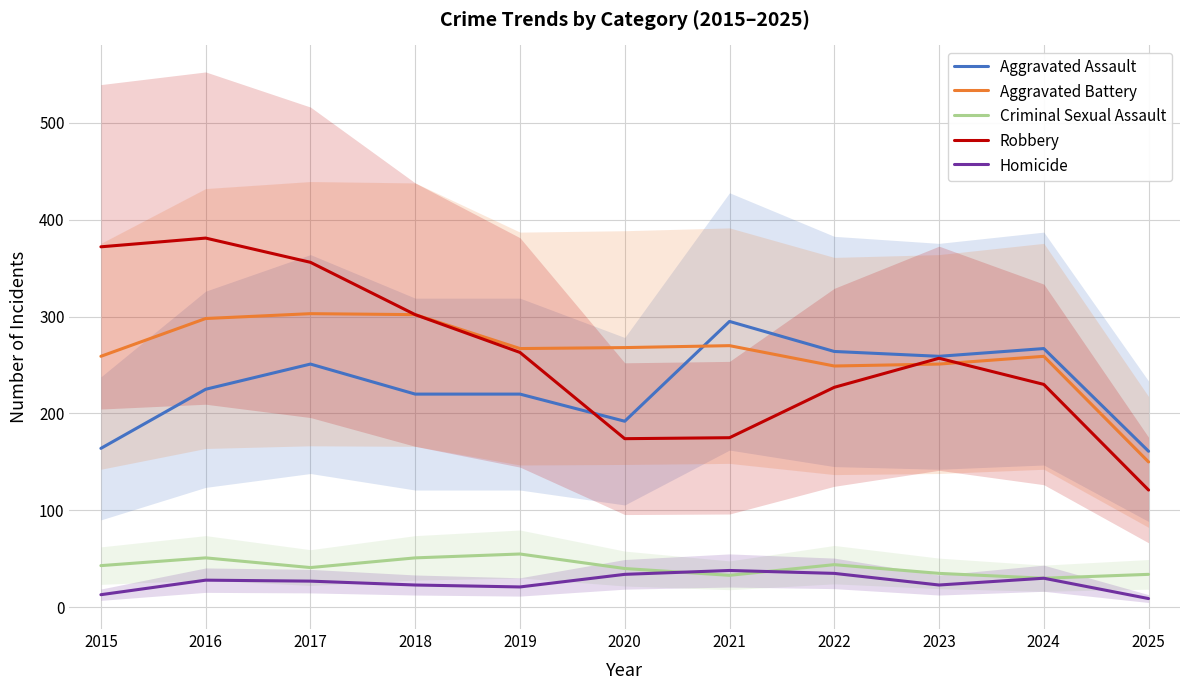

Does the chart have visible grid lines?

Yes